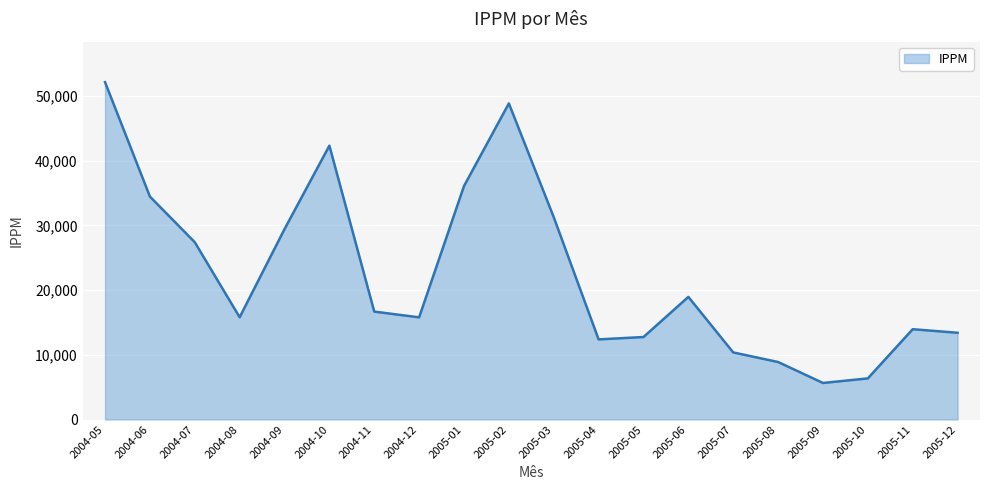

What is the difference between the maximum and minimum values?

46487